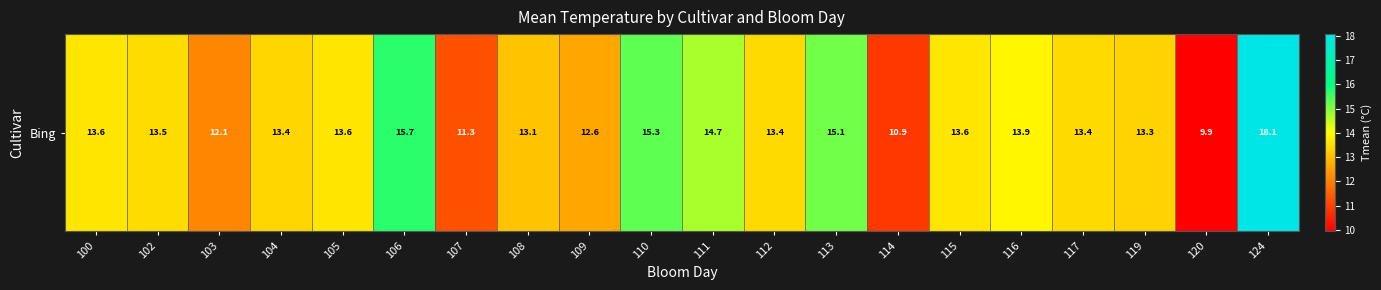

At which label is the value closest to 14?

116